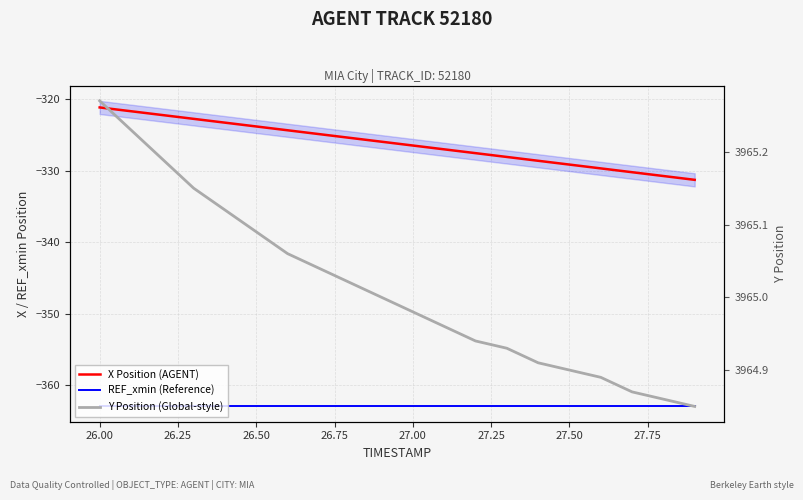

What is the maximum value shown in the chart?

3965.3